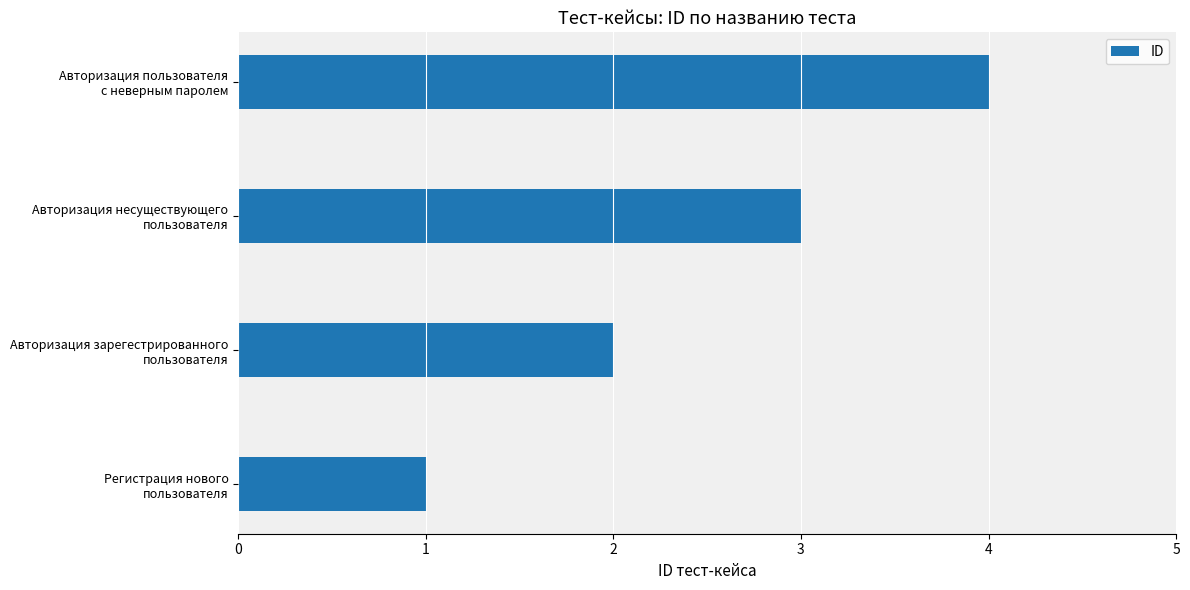

What is the difference between the maximum and minimum values?

3